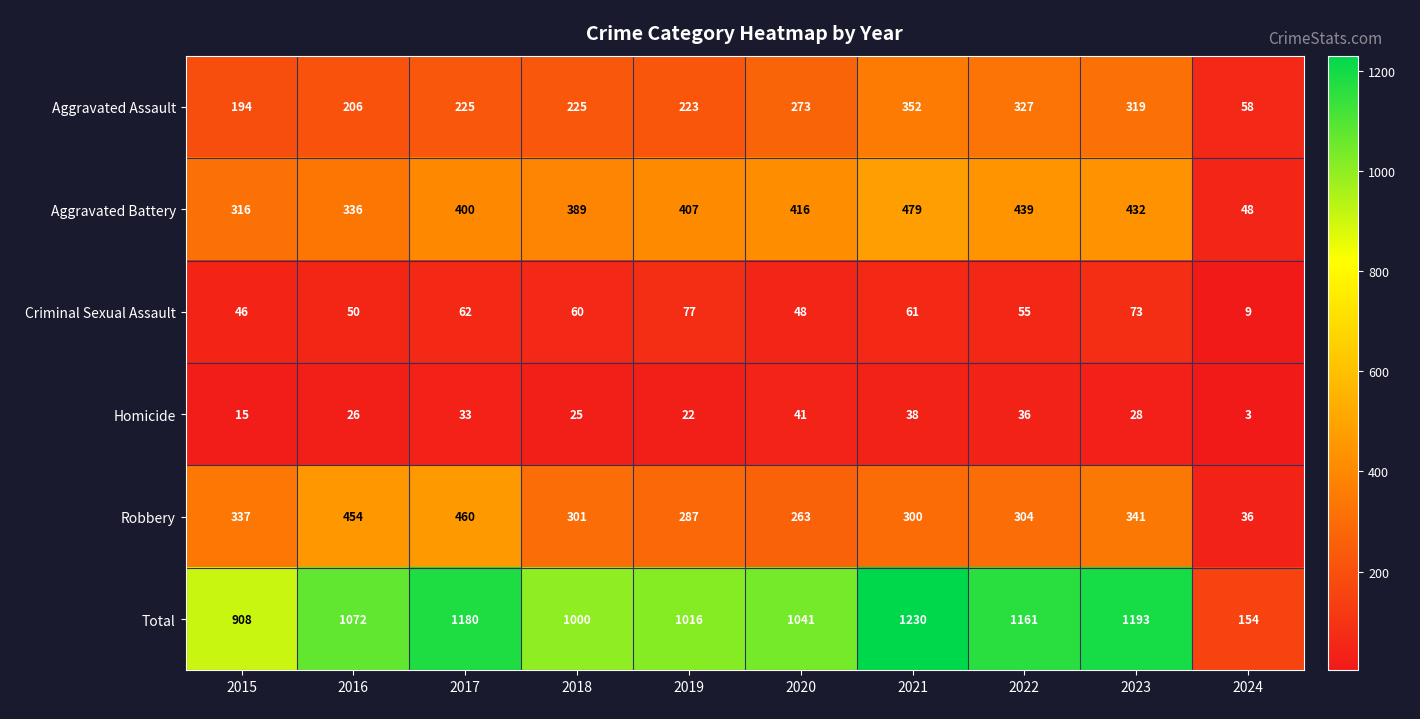

What is the greatest value displayed?

1230